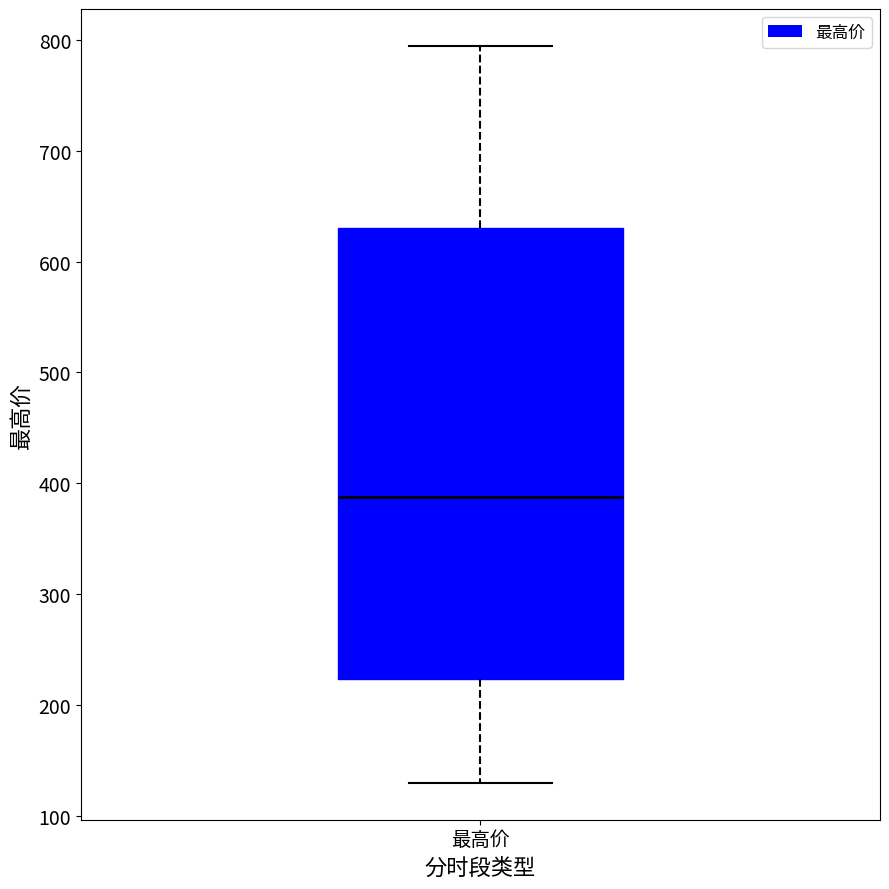

Transcribe this box plot: give where the median line is, the range the box spans, and where the two whiskers end, as read against the y-axis. The values are not printed on the chart, so give them approximately, as read against the axis.

median 390, box 220 to 630, whiskers 130 to 790